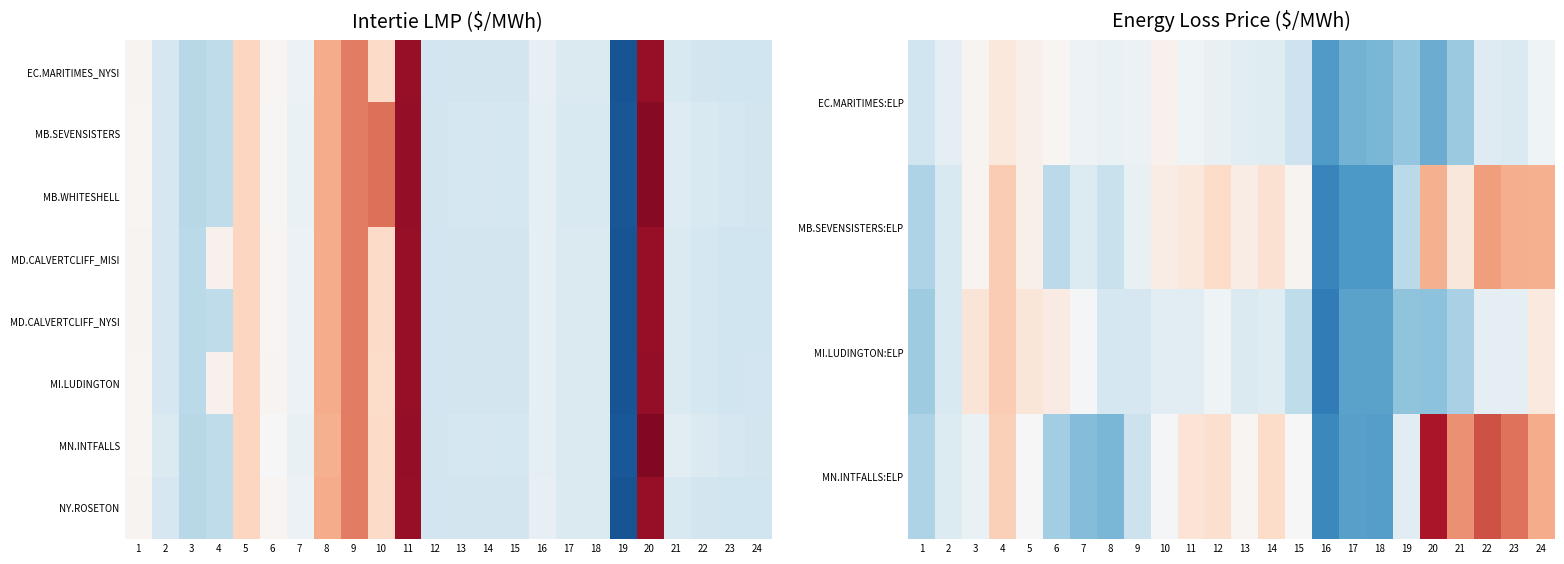

Rank the series by their maximum value, from highest to lowest.

MN.INTFALLS, MI.LUDINGTON, MD.CALVERTCLIFF_NYSI, NY.ROSETON, MN.INTFALLS:ELP, MB.SEVENSISTERS:ELP, MI.LUDINGTON:ELP, EC.MARITIMES:ELP